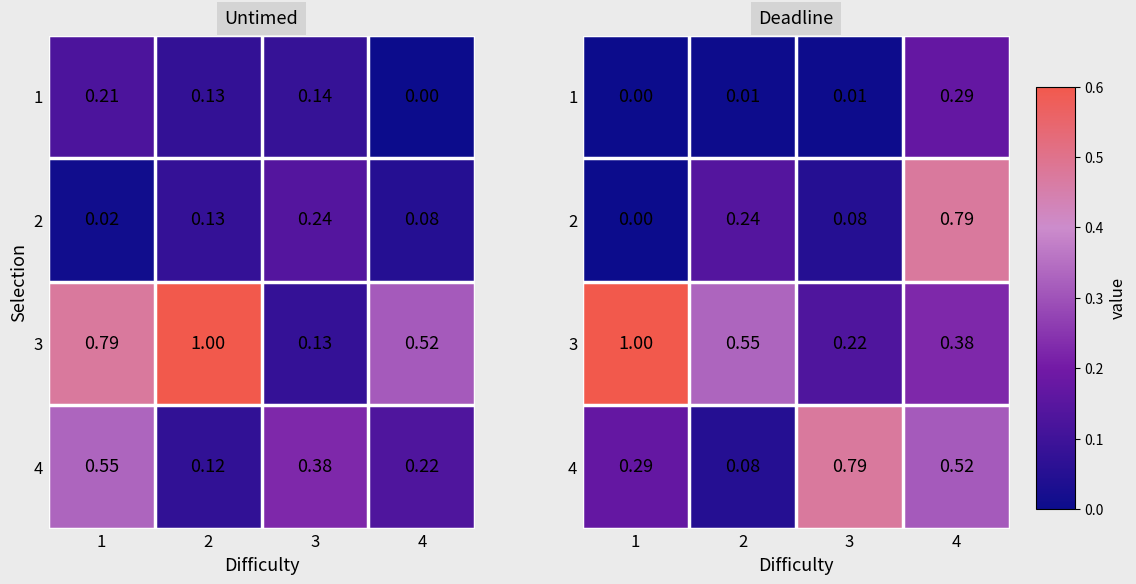

The 4 series shows 0.1 at 2. True or false?

False